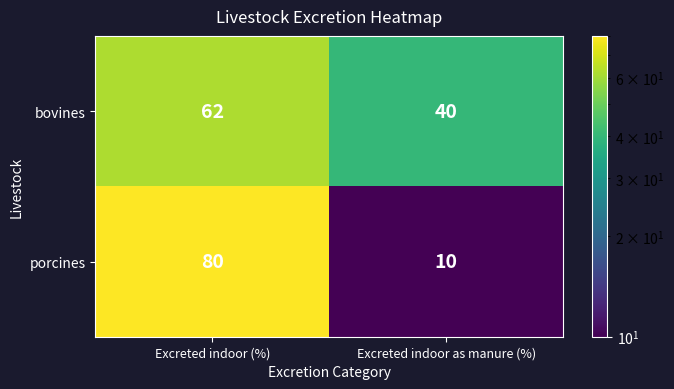

How many series are shown in this chart?

2